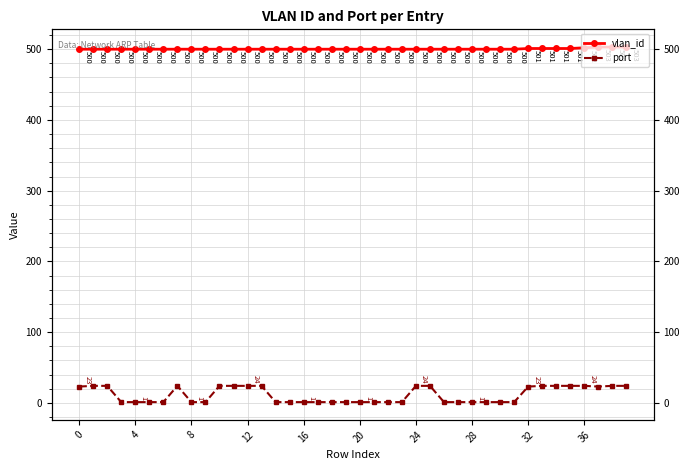

At which category is the sum across all series the highest?

38